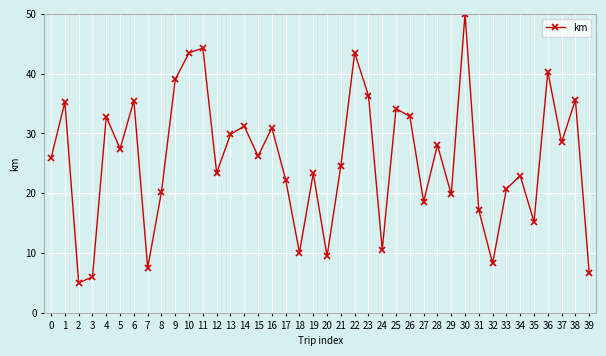

Count the number of data series in this chart.

1